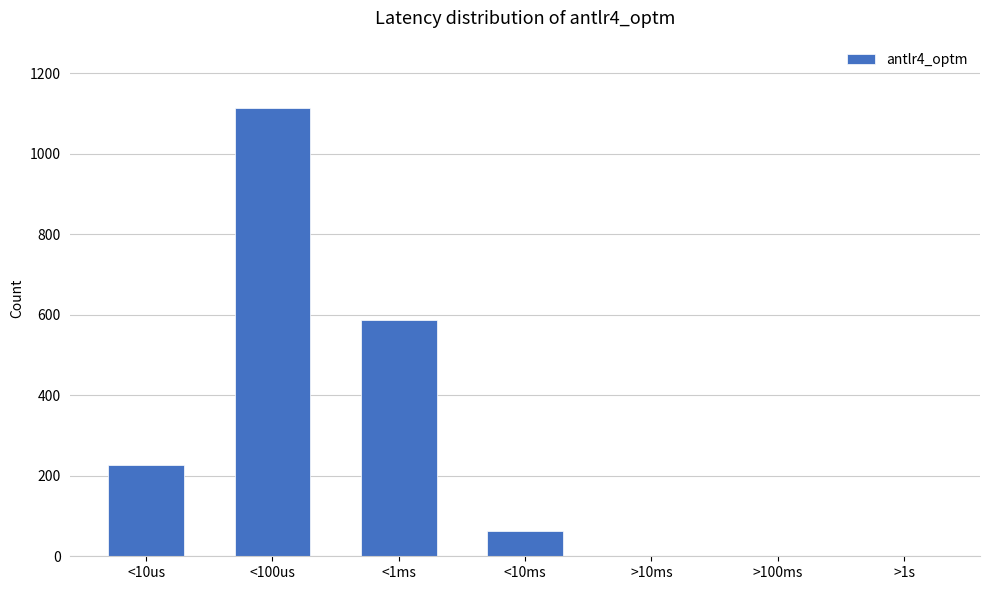

What is the sum of all values?

1992